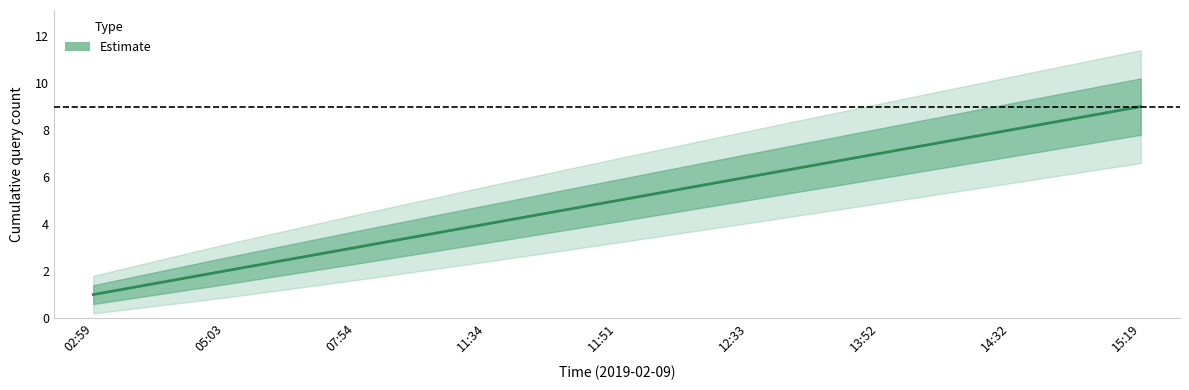

List the labels in order of value, largest first.

15:19, 14:32, 13:52, 12:33, 11:51, 11:34, 07:54, 05:03, 02:59